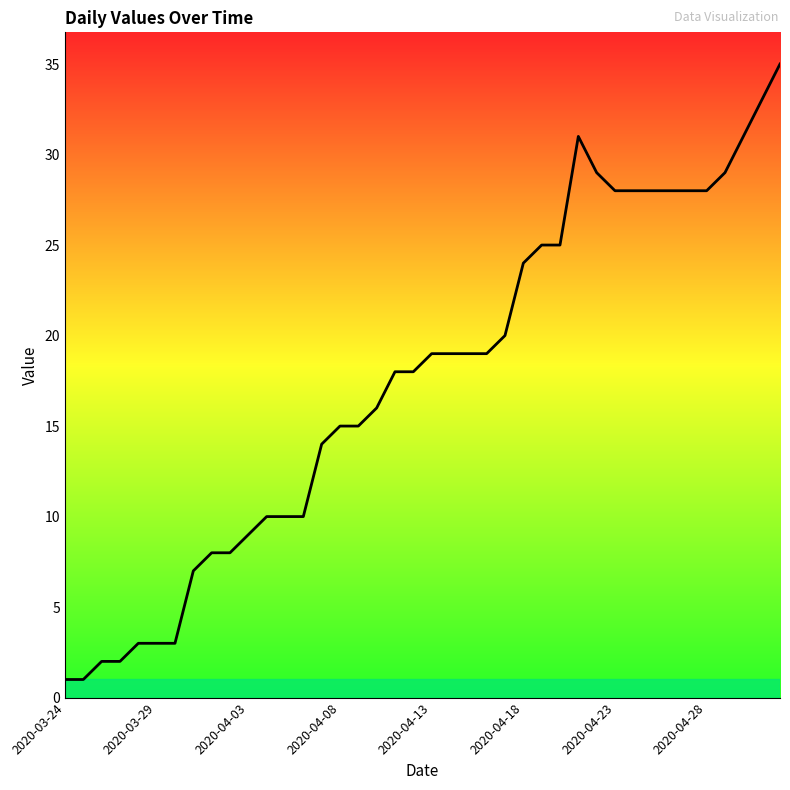

How many lines are shown in the chart?

1